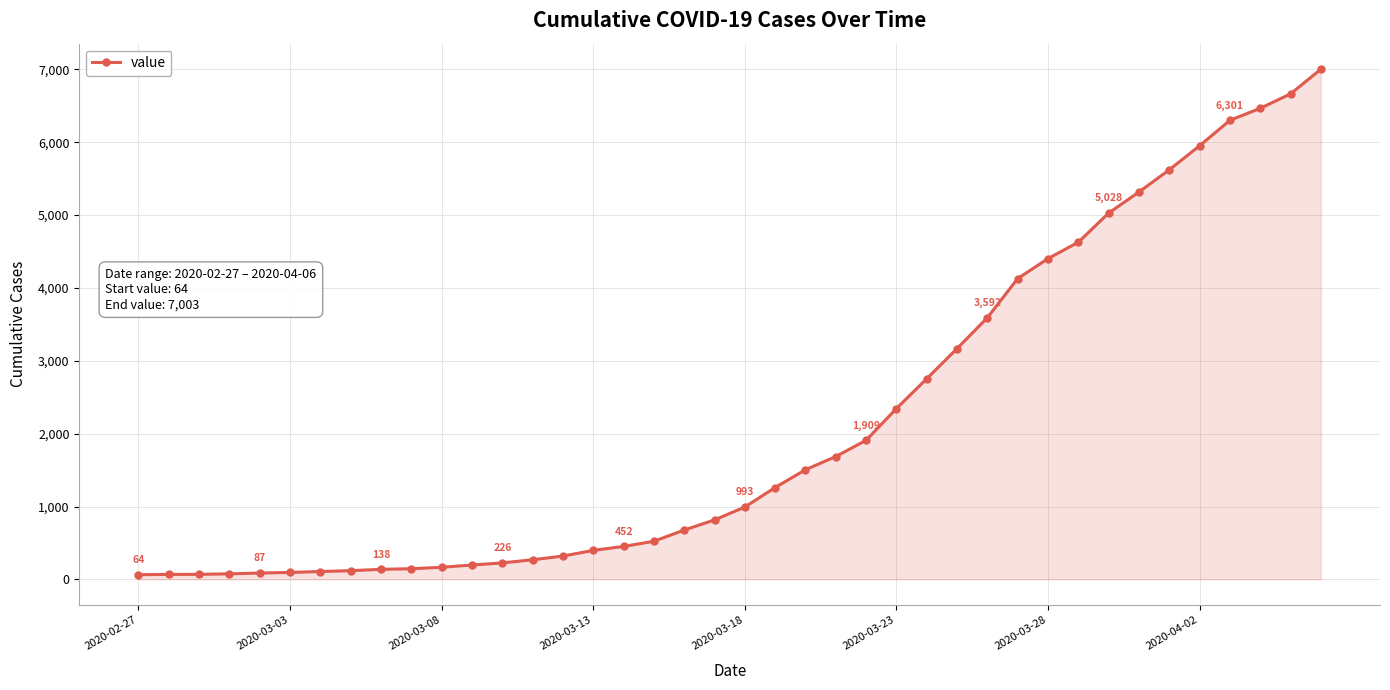

What is the sum of all values?

85740